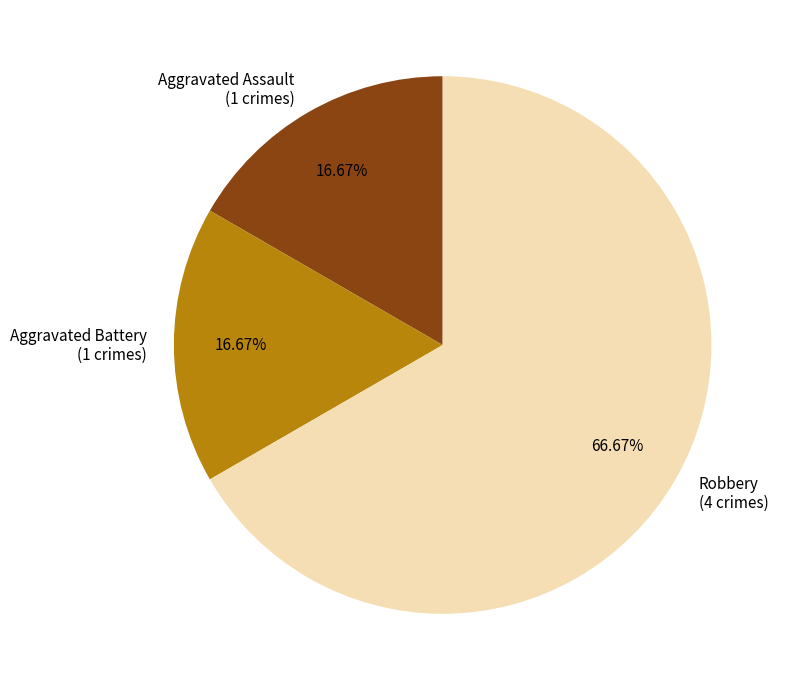

Does Robbery represent more than half of the total?

Yes